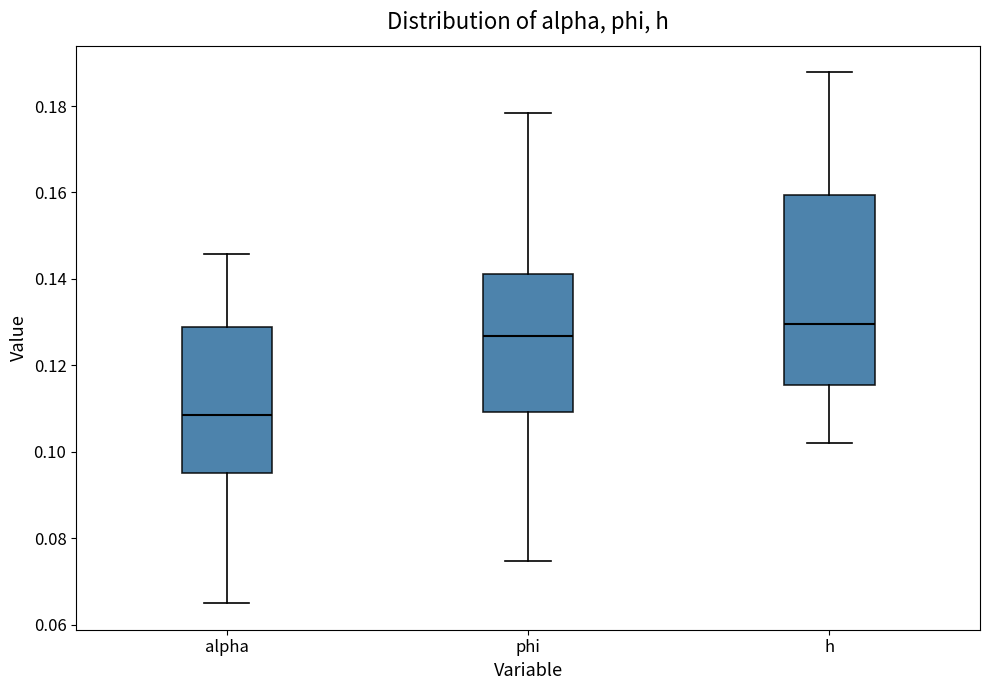

Reading left to right, read every box against the y-axis: the position of its median line, the range the box covers, and the ends of its whiskers. The values are not printed on the chart, so give them approximately, as read against the axis.

alpha: median 0.108, box 0.096 to 0.128, whiskers 0.064 to 0.146
phi: median 0.126, box 0.110 to 0.142, whiskers 0.074 to 0.178
h: median 0.130, box 0.116 to 0.160, whiskers 0.102 to 0.188